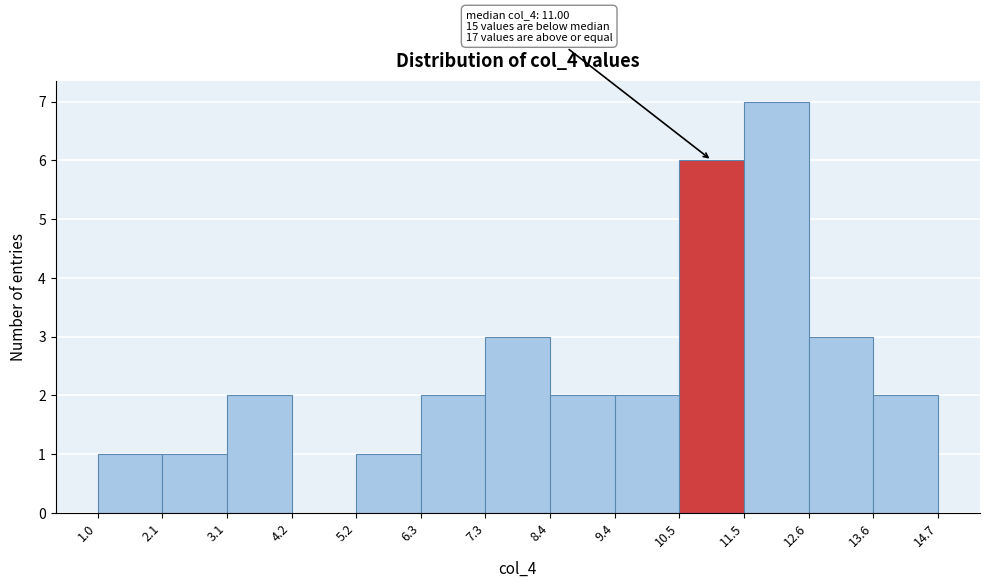

Over which range of the x-axis is the bar tallest?

11.5 to 12.6